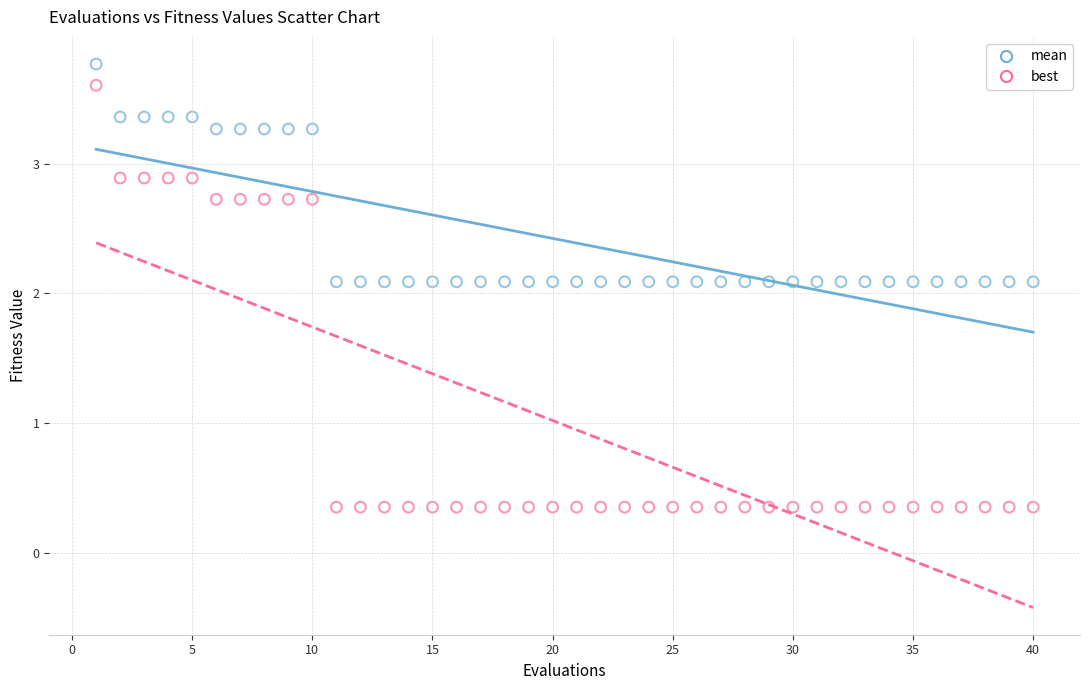

Which series has the largest Y range (max minus min)?

best